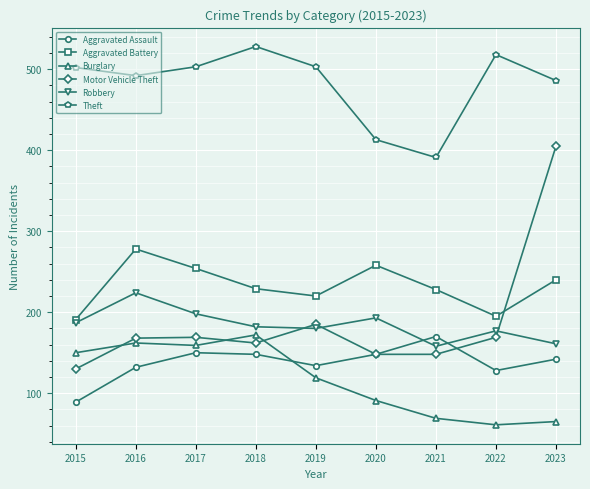

Does the chart display data point markers on the line(s)?

Yes